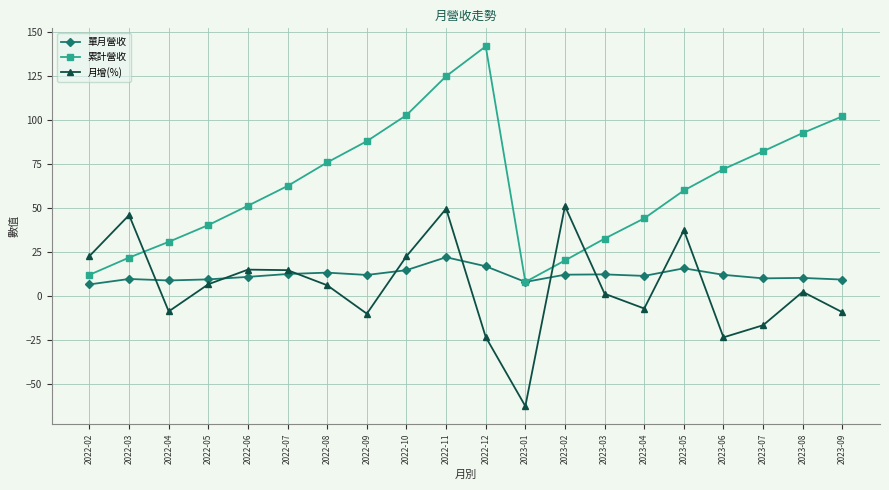

True or false: 單月營收 has a value of 17.7 at 2023-08.

False